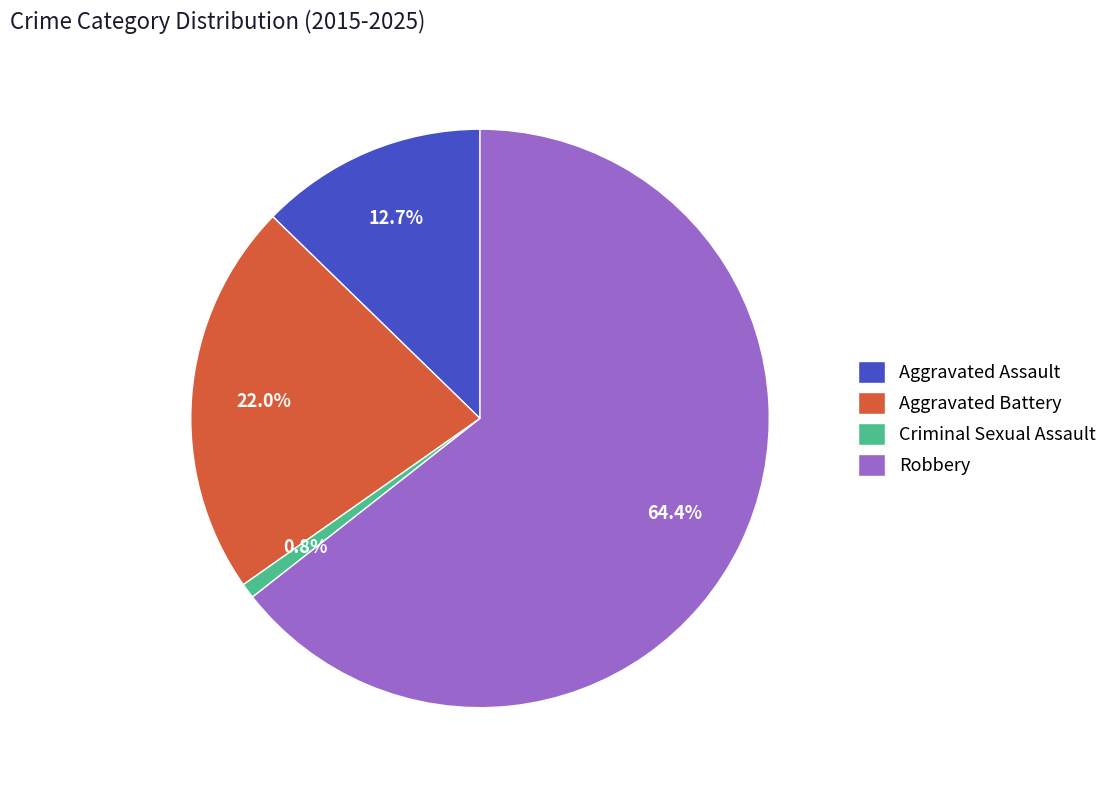

True or false: Robbery accounts for 64% of the total.

True